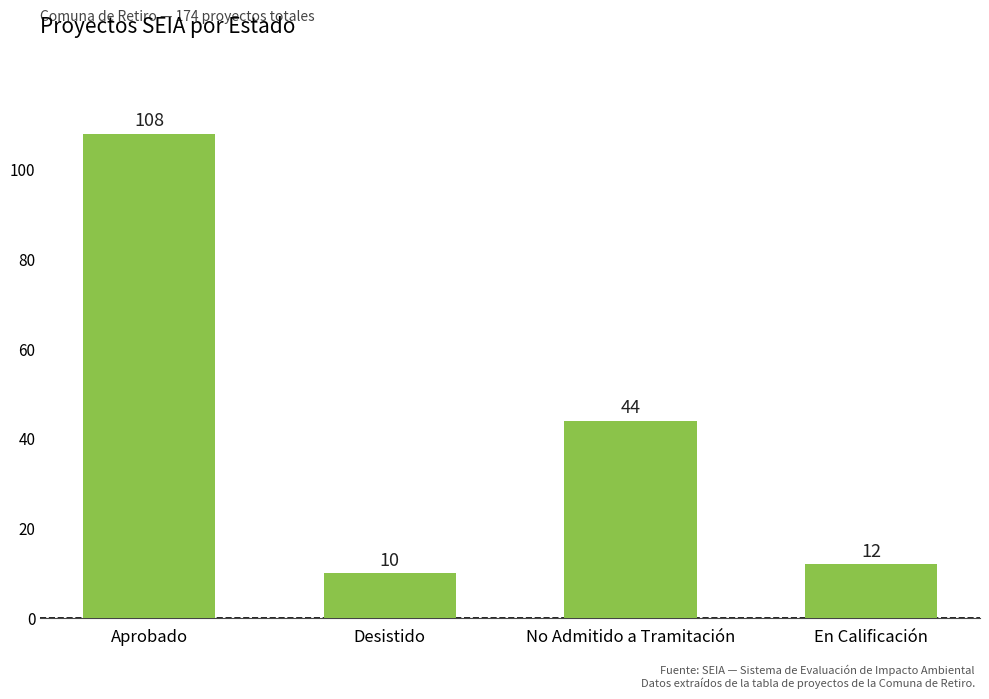

What is the label of the 3rd bar from the right?

Desistido